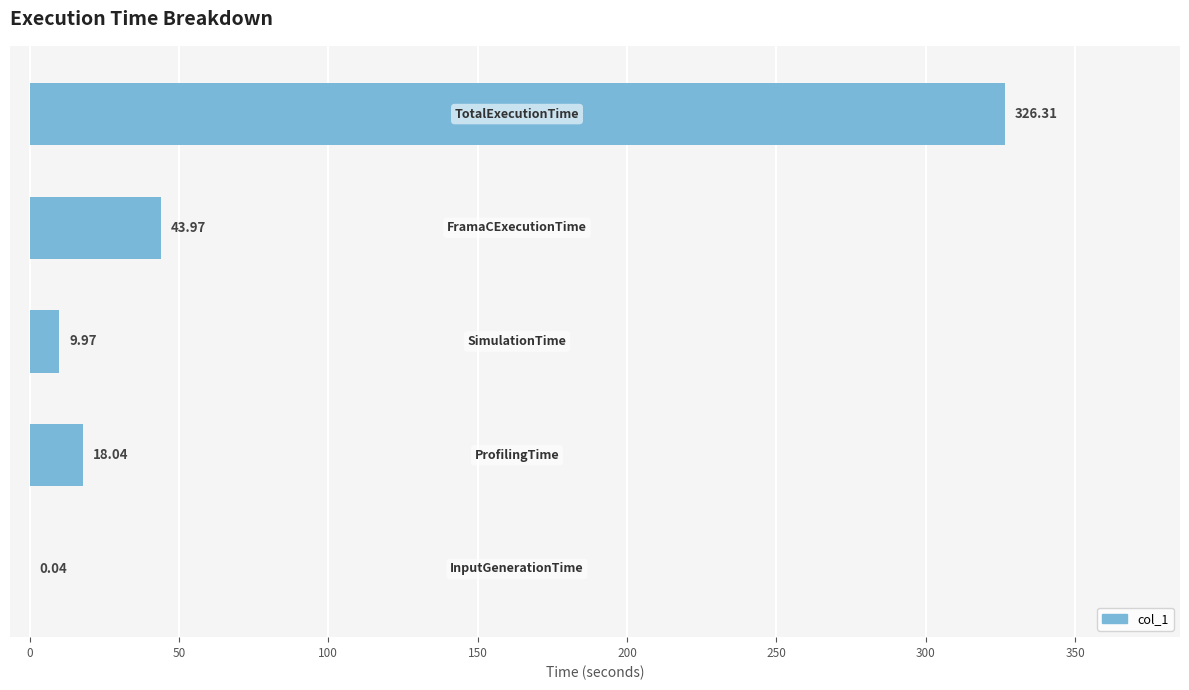

What is the sum of all values?

398.3